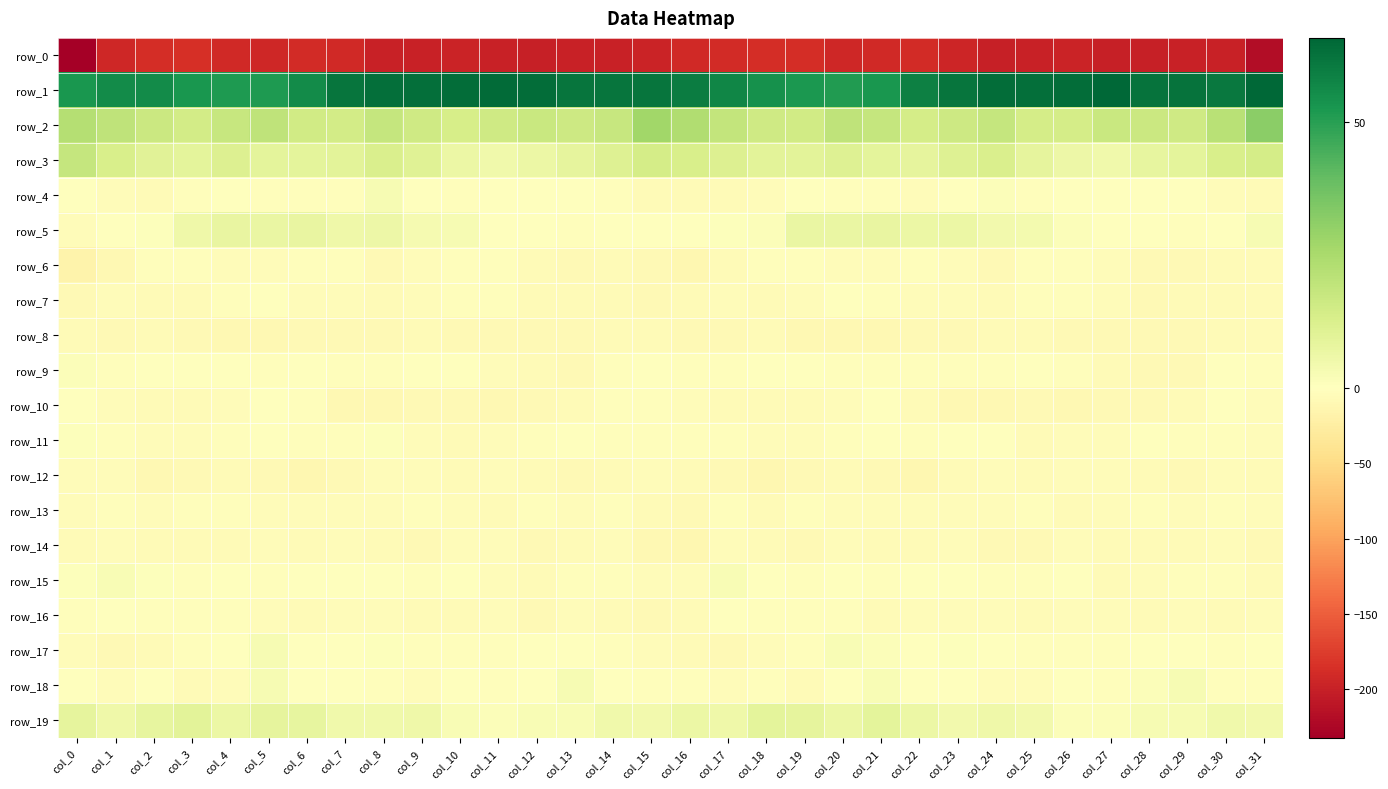

Which series changed the most between col_16 and col_23?

row_6